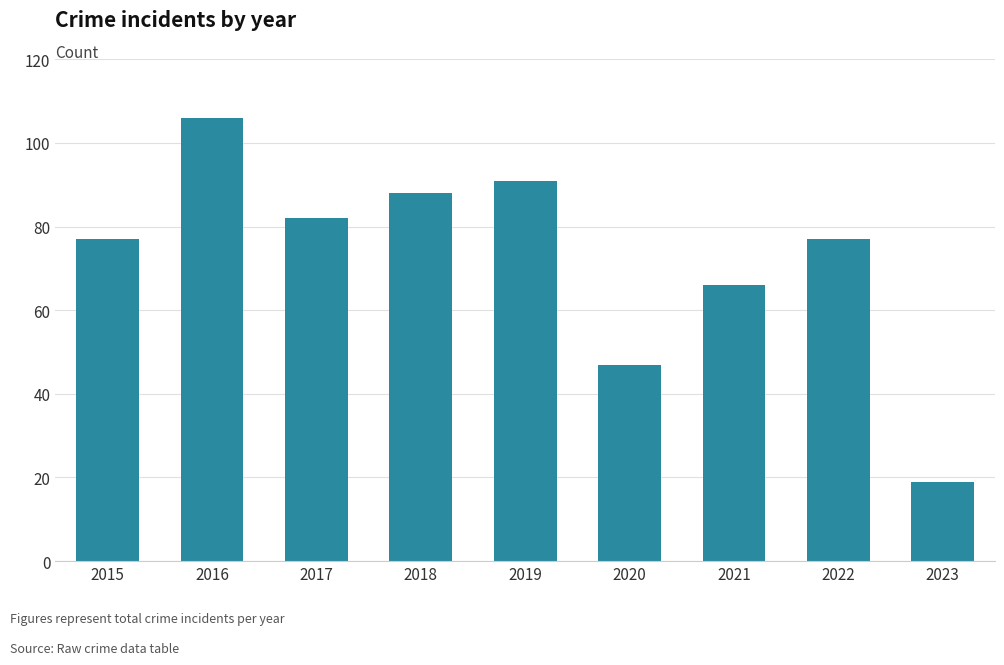

What is the average value?

73